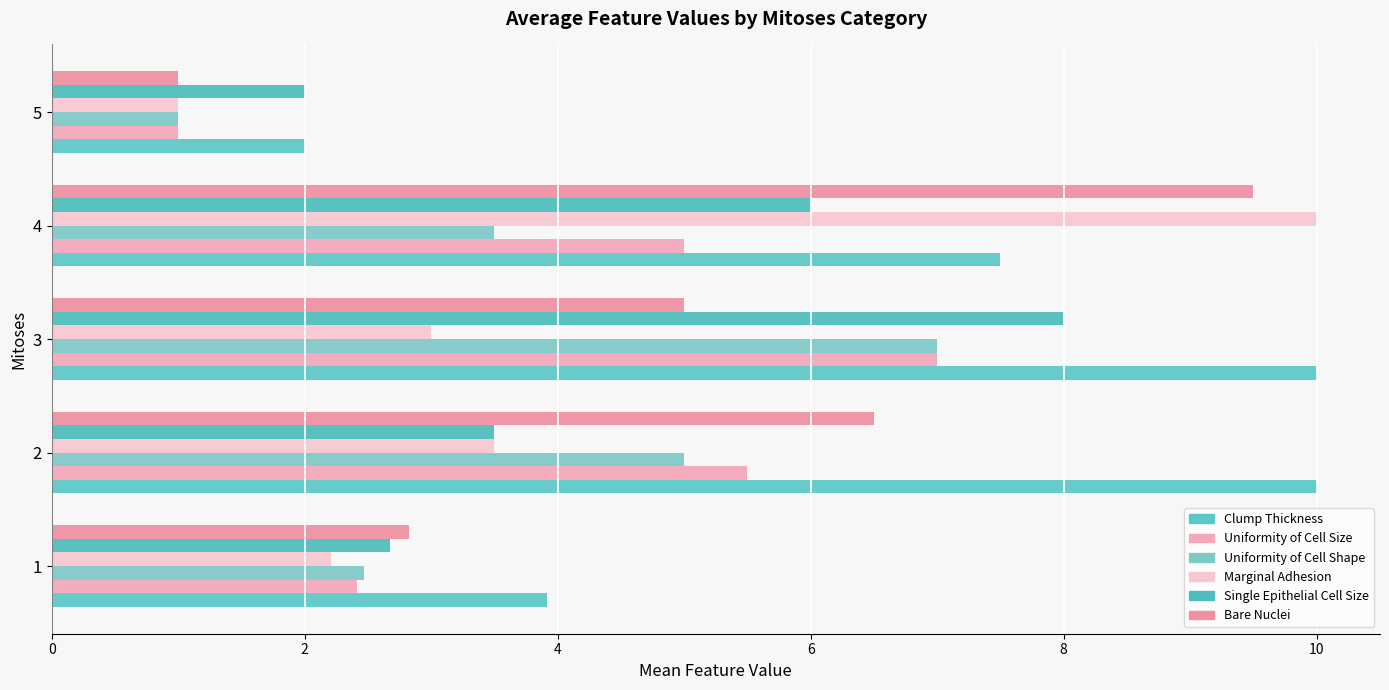

What is the lowest value of the Uniformity of Cell Shape series?

1.0